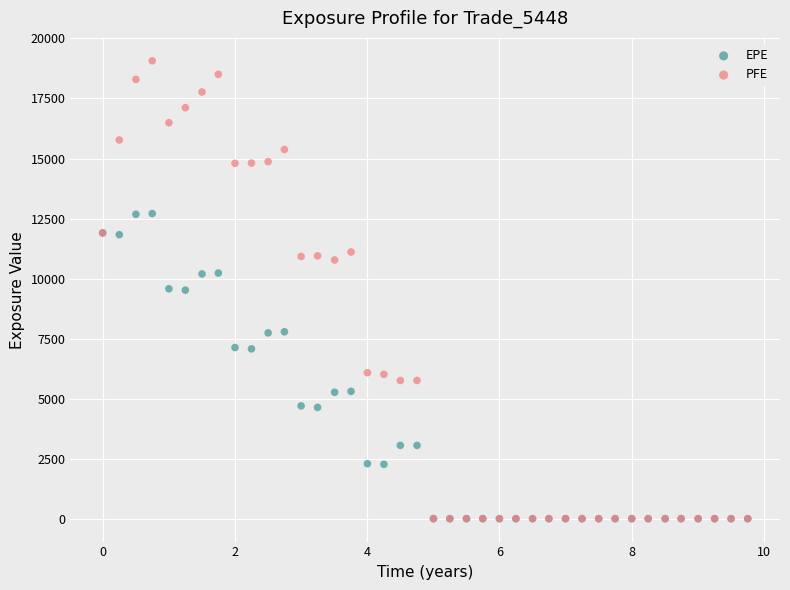

What are all the series names shown in the legend?

EPE, PFE